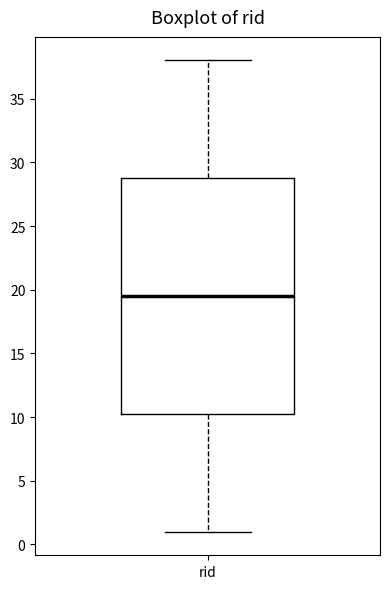

Read this box plot against the y-axis: the position of the median line, the range covered by the box, and the ends of both whiskers. The values are not printed on the chart, so give them approximately, as read against the axis.

median 19.5, box 10.5 to 29.0, whiskers 1.0 to 38.0